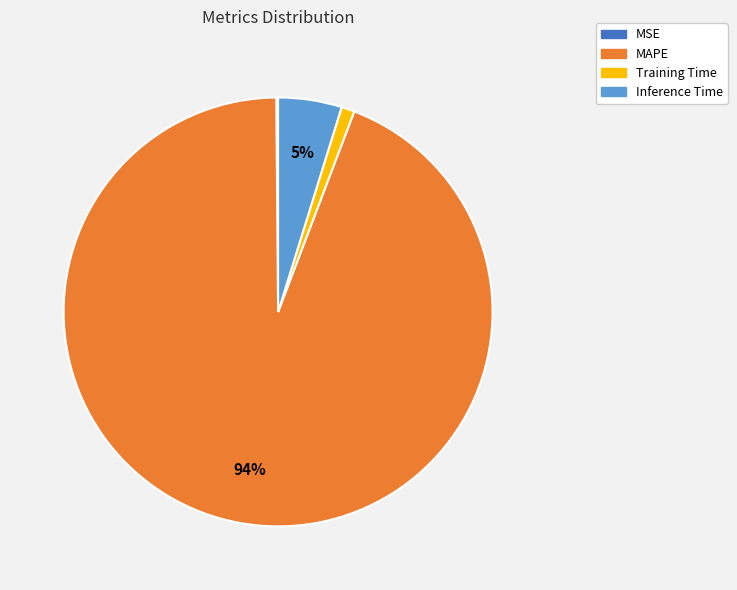

To the nearest percent, what is the combined percentage of Inference Time and Training Time?

6%